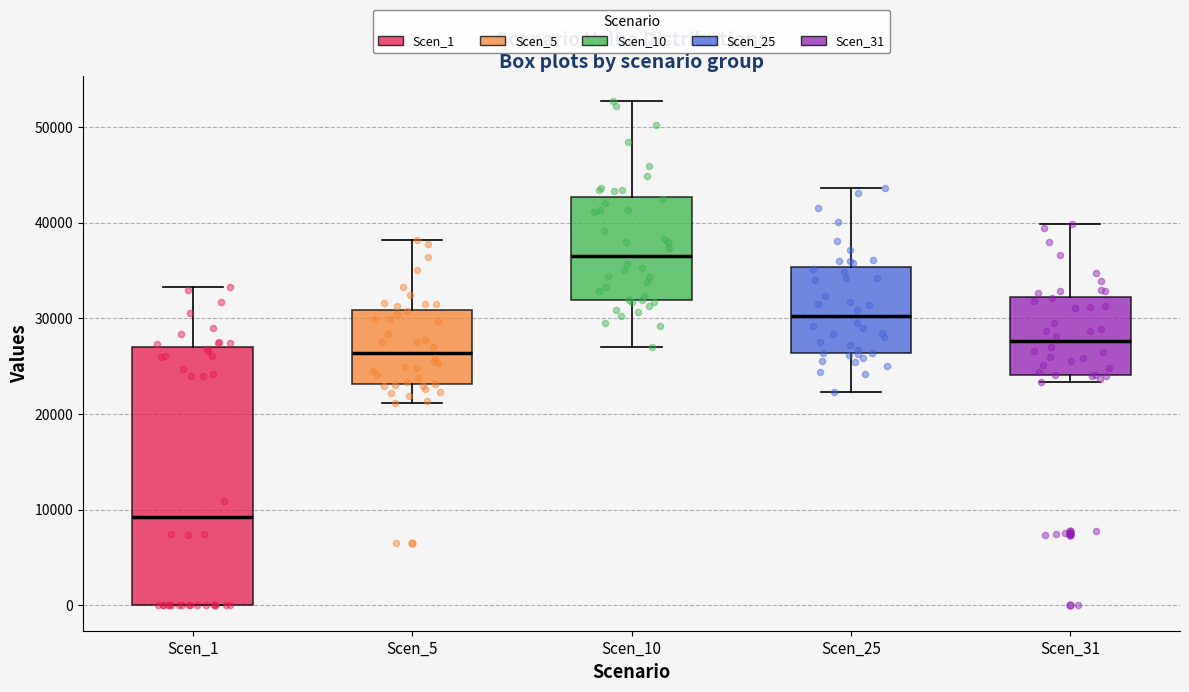

Reading left to right, read every box against the y-axis: the position of its median line, the range the box covers, and the ends of its whiskers. The values are not printed on the chart, so give them approximately, as read against the axis.

Scen_1: median 9000, box 0 to 27000, whiskers 0 to 33000
Scen_5: median 26000, box 23000 to 31000, whiskers 21000 to 38000
Scen_10: median 37000, box 32000 to 43000, whiskers 27000 to 53000
Scen_25: median 30000, box 26000 to 35000, whiskers 22000 to 44000
Scen_31: median 28000, box 24000 to 32000, whiskers 23000 to 40000